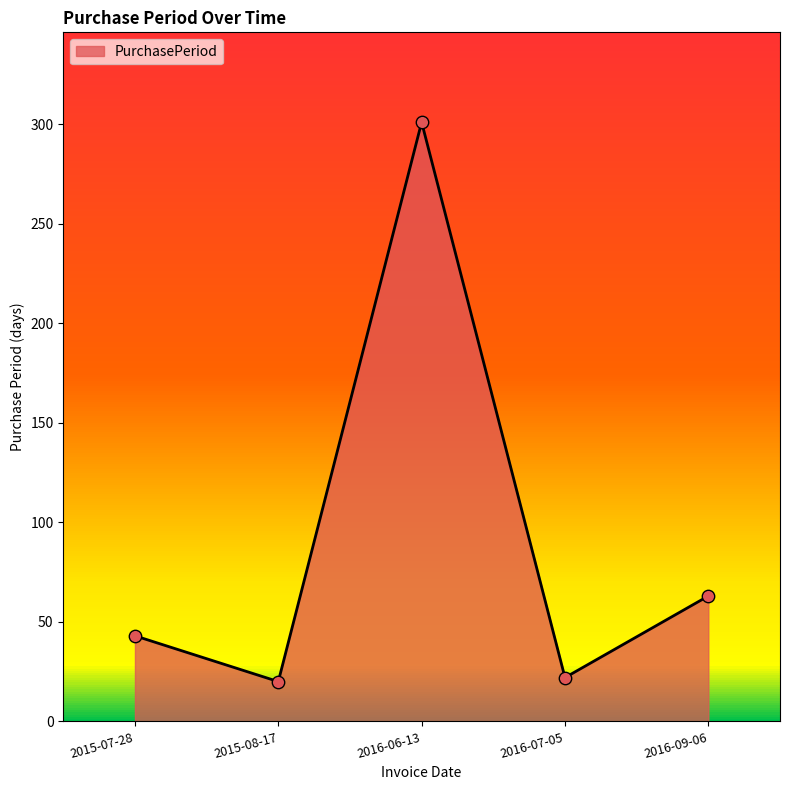

What is the ratio of the value at 2016-09-06 to the value at 2015-07-28?

1.5